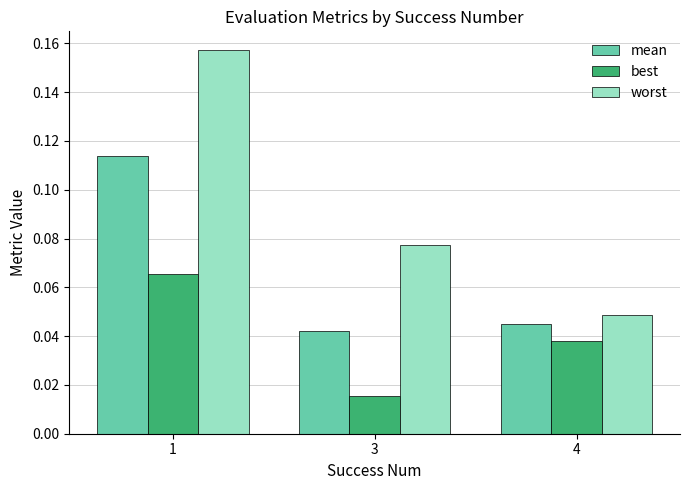

List the series in order of their overall mean, lowest first.

best, mean, worst